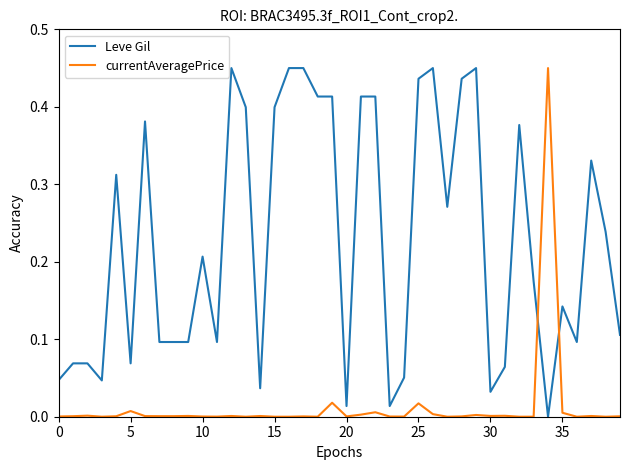

How many categories are shown in the chart?

40